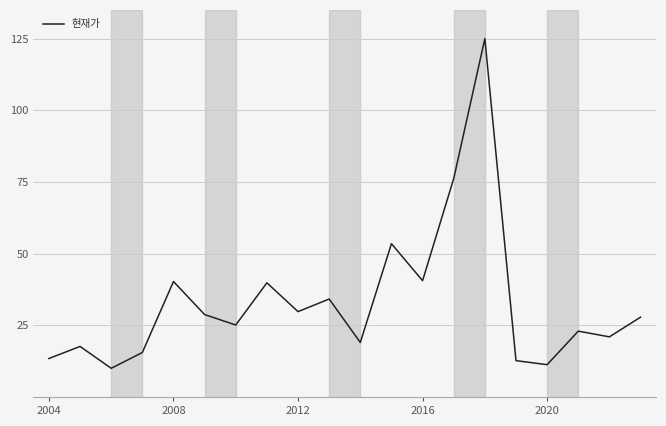

How many lines are shown in the chart?

1